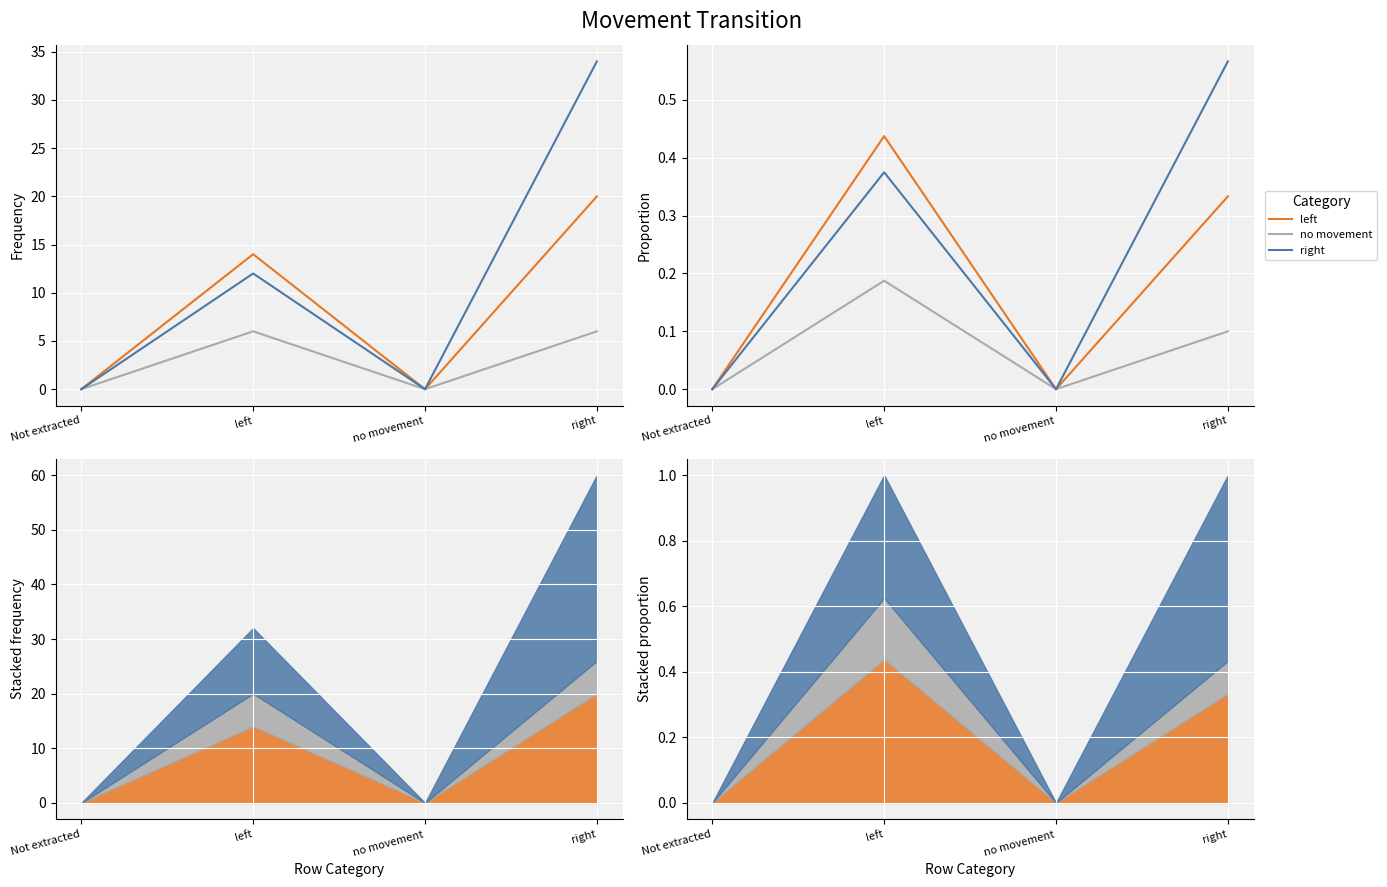

True or false: no movement has more than 2 interior local peaks.

False